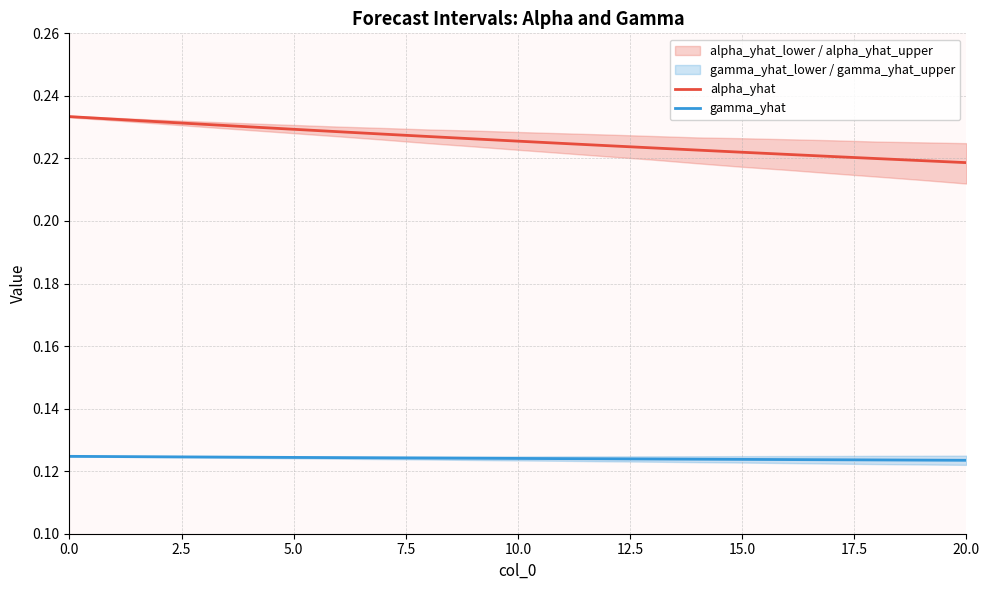

True or false: alpha_yhat has more than 0 points higher than both neighbors.

False